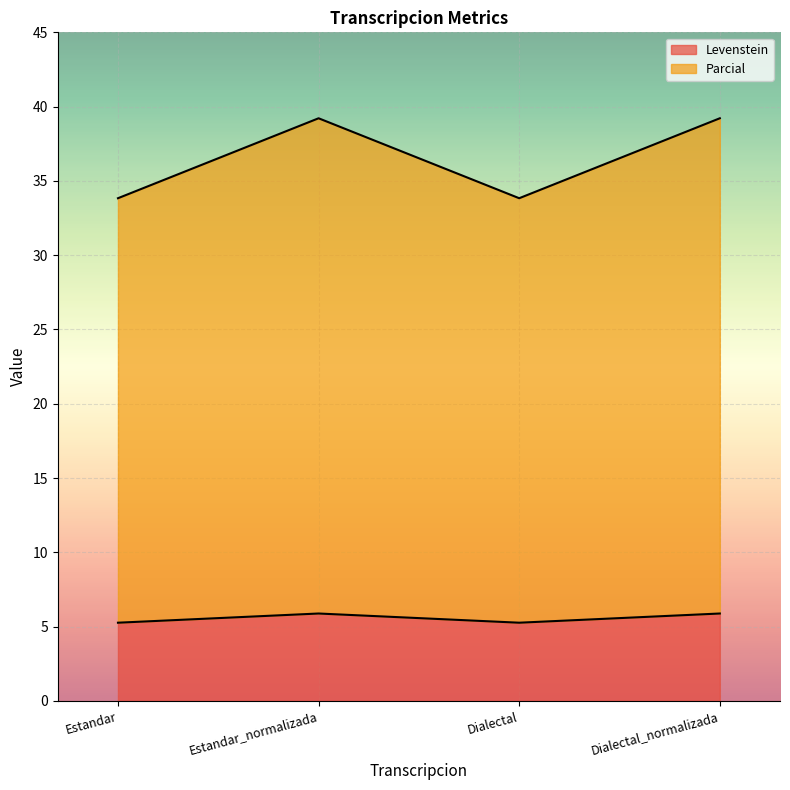

Reading right to left, extract all data points from this chart.

Levenstein: Dialectal_normalizada=5.9	Dialectal=5.3	Estandar_normalizada=5.9	Estandar=5.3
Parcial: Dialectal_normalizada=39.2	Dialectal=33.8	Estandar_normalizada=39.2	Estandar=33.8